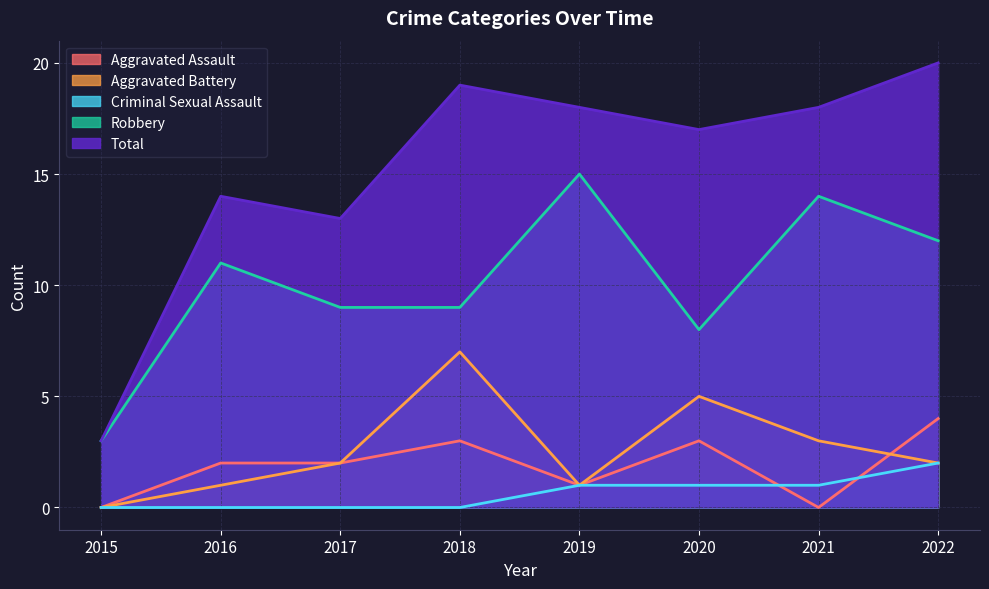

What is the total value across all series at 2017?

26